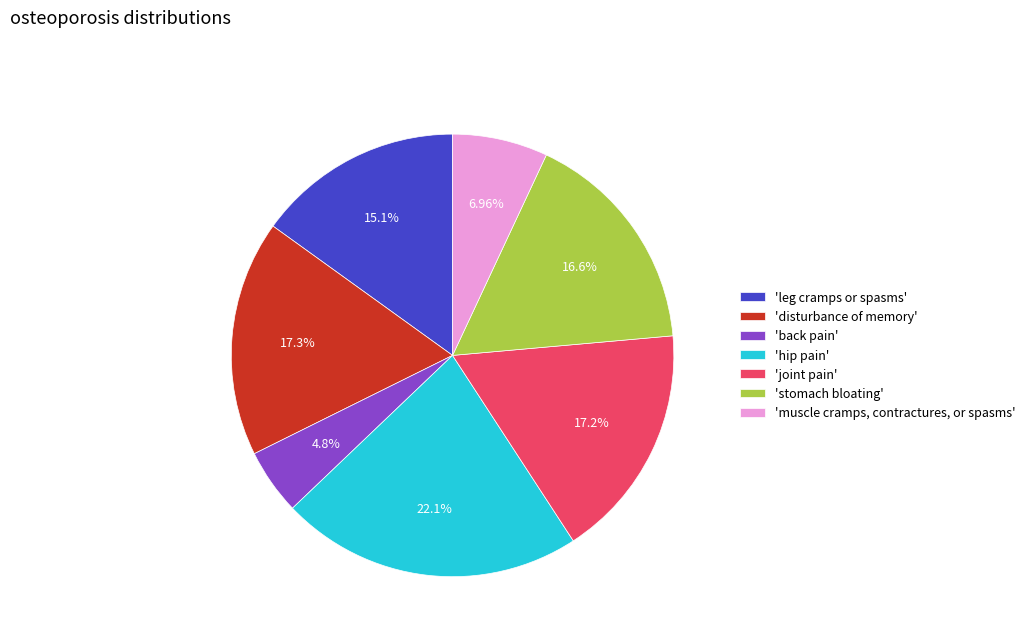

To the nearest percent, what is the difference between the largest and smallest slice percentages?

17%